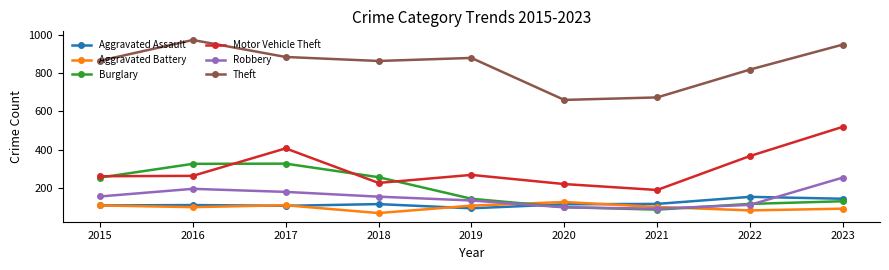

How many categories are shown in the chart?

9